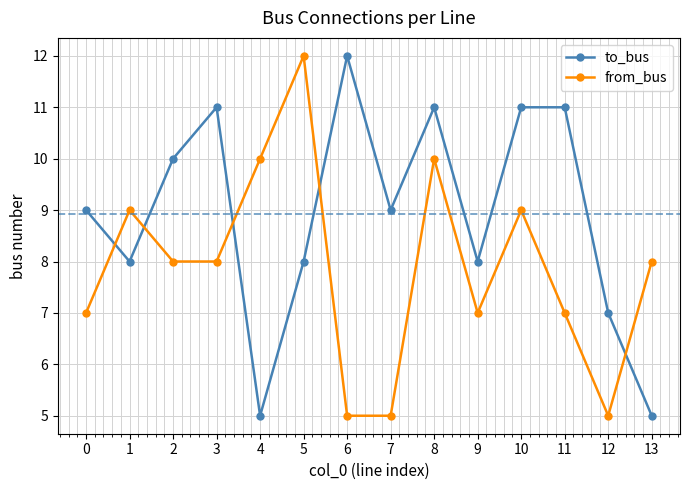

Where do to_bus and from_bus first cross each other?

0 and 1